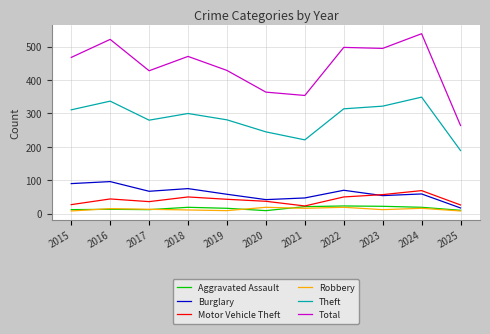

Which series has the widest spread of values?

Total